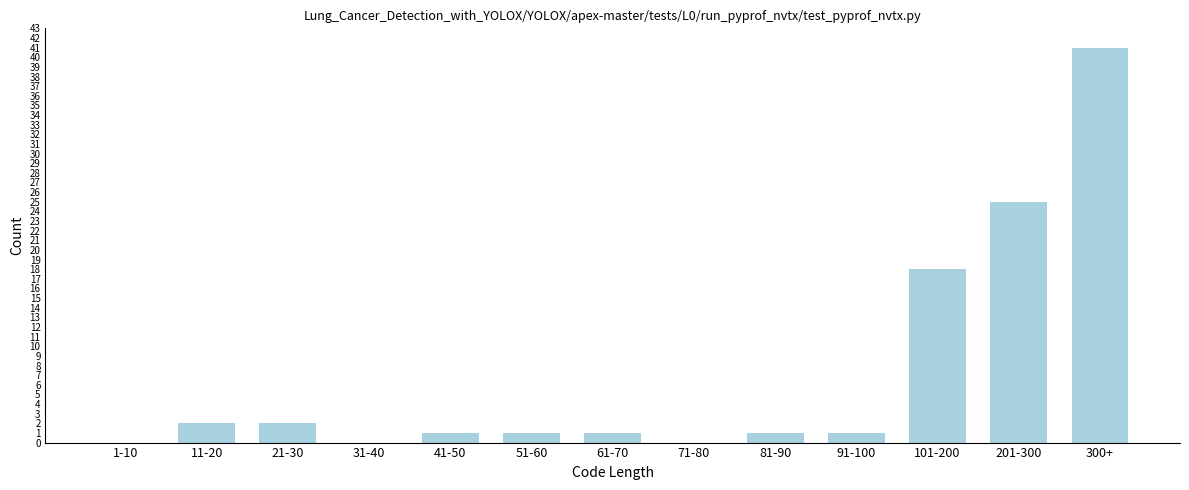

Reading right to left, extract all data points from this chart.

300+=41	201-300=25	101-200=18	91-100=1	81-90=1	71-80=0	61-70=1	51-60=1	41-50=1	31-40=0	21-30=2	11-20=2	1-10=0